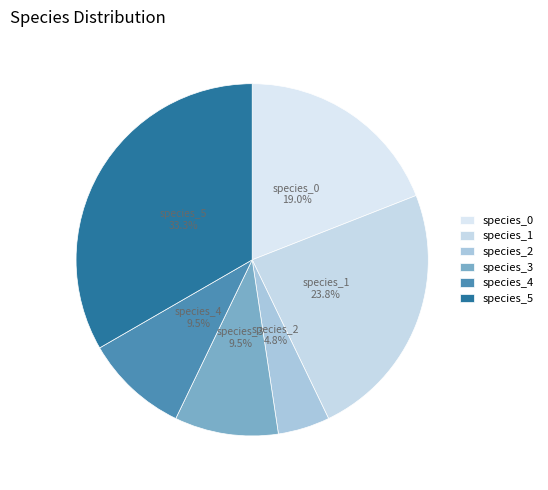

Which category has the biggest portion of the pie?

species_5